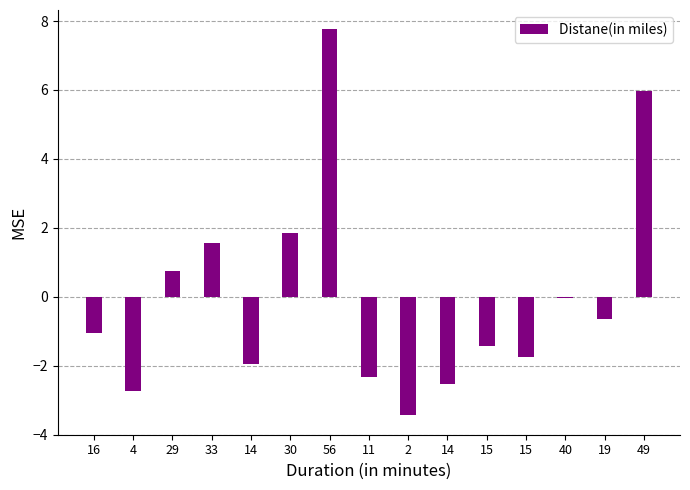

How many bars are there in total?

15